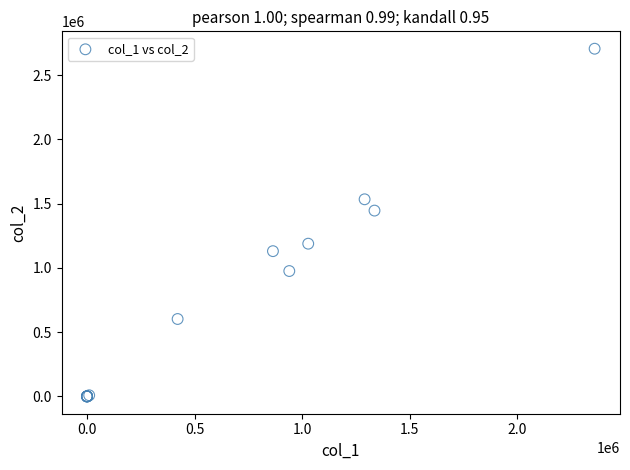

What Y value in the scatter plot is closest to 1353175?

1446080